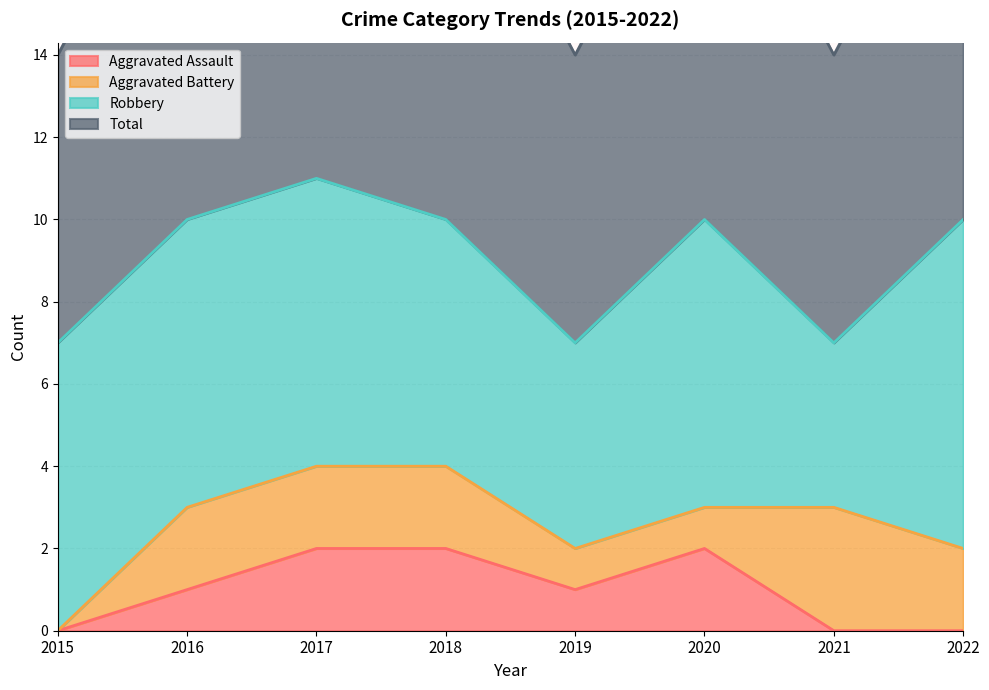

The value of Aggravated Assault at 2018 is 2. True or false?

True